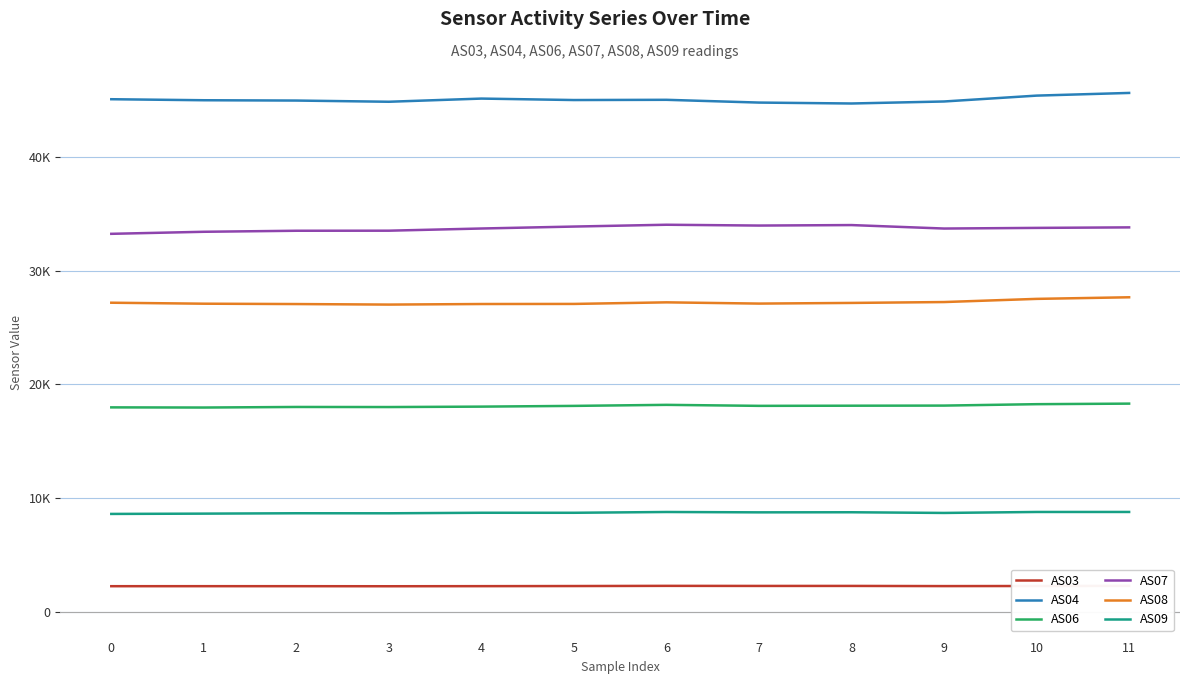

True or false: AS09 and AS07 cross at least once.

False